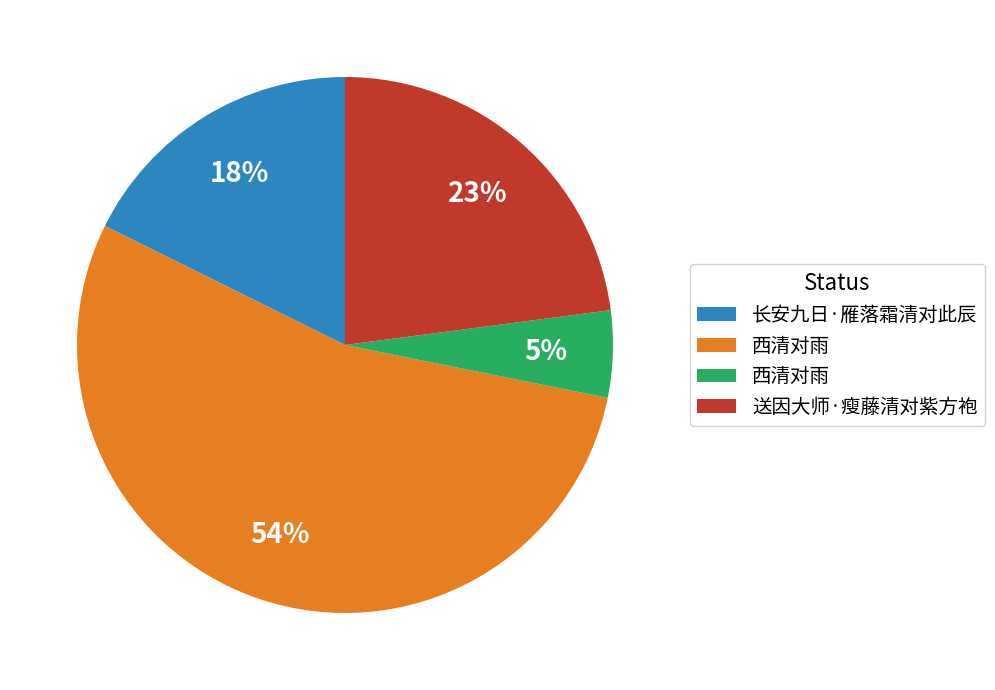

Is there a majority slice in this chart?

Yes